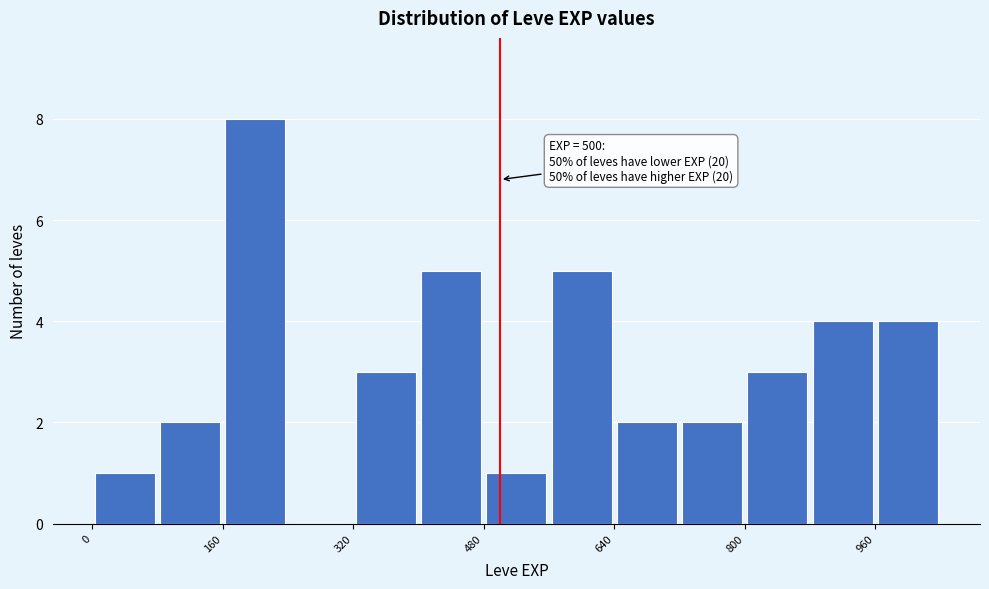

Which range on the x-axis has the tallest bar?

160 to 240